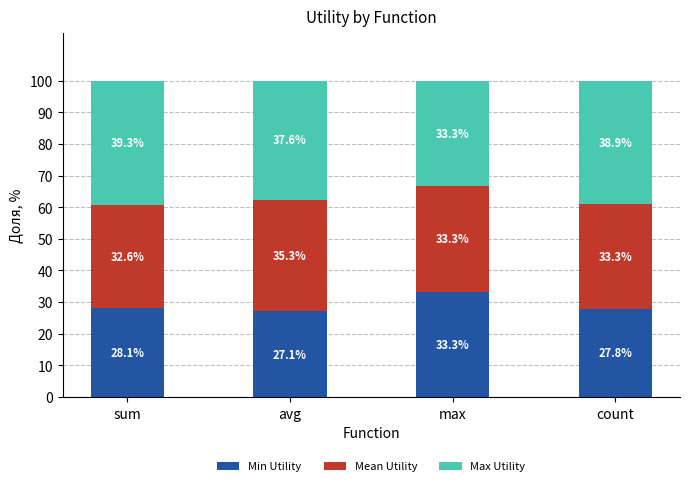

What value does the Min Utility series have at sum?

28.1